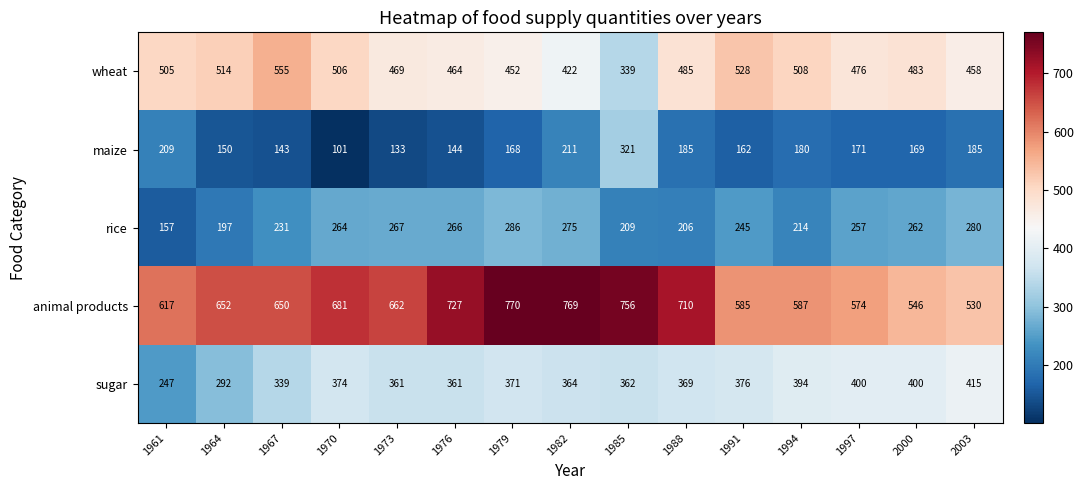

Which series changed the most between 1985 and 1997?

animal products